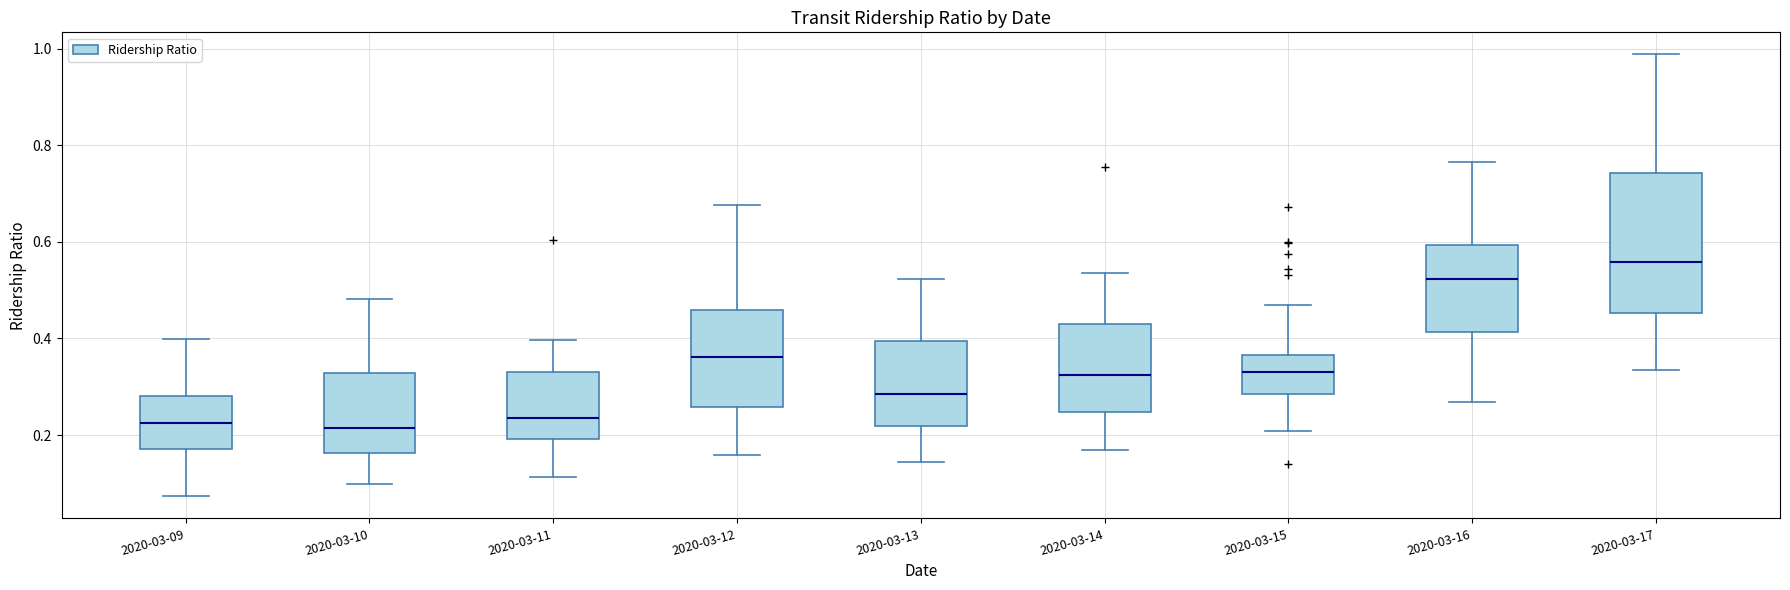

Which box is the tallest, from its lower edge to its upper edge?

2020-03-17